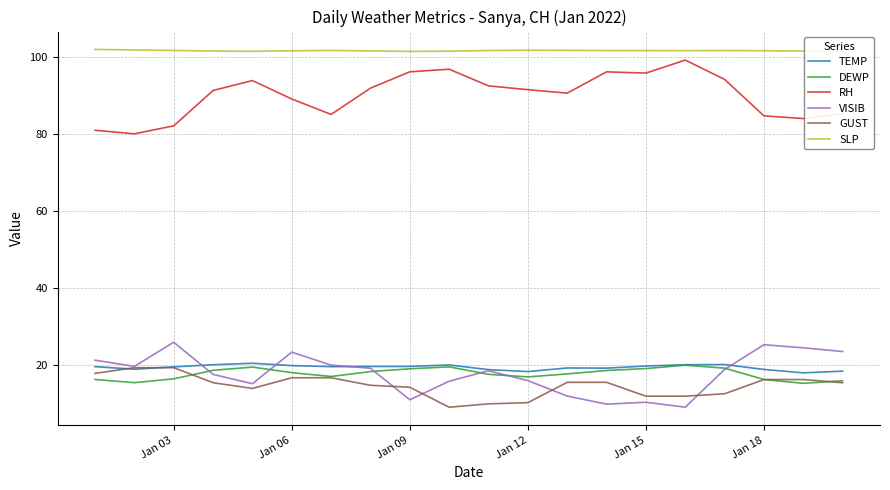

What is the difference between the maximum and minimum values in the GUST series?

10.3